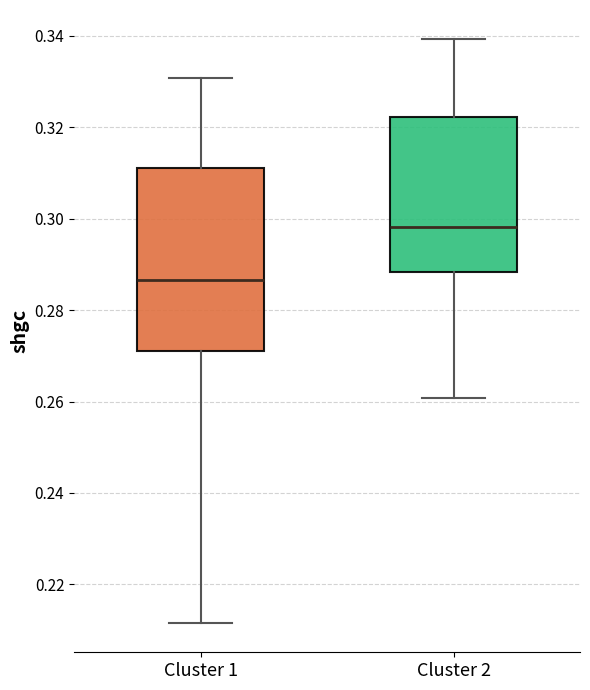

Which box is the tallest, from its lower edge to its upper edge?

Cluster 1